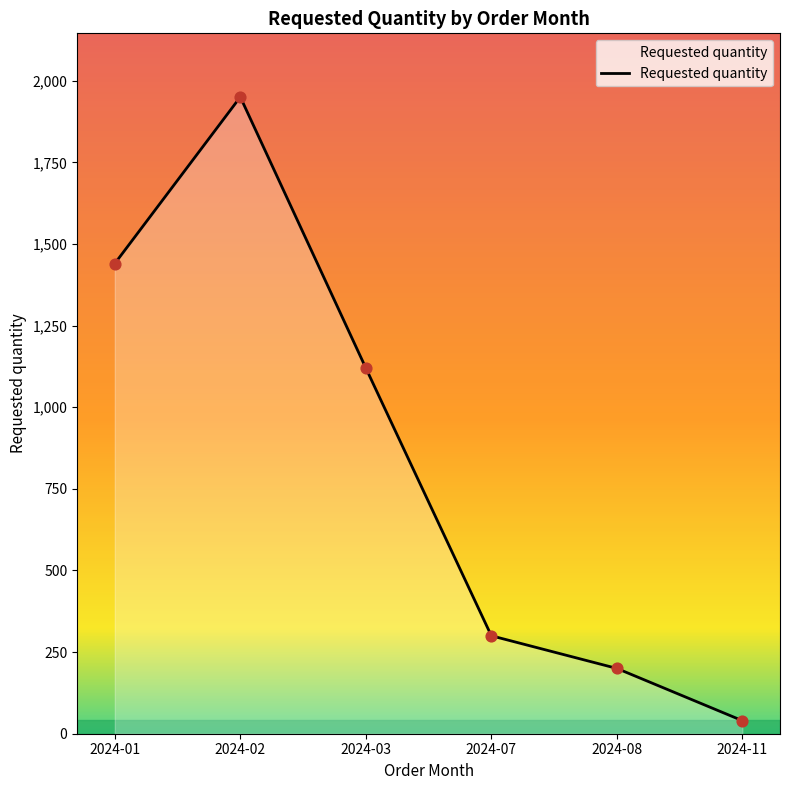

Between 2024-07 and 2024-01, which is larger?

2024-01